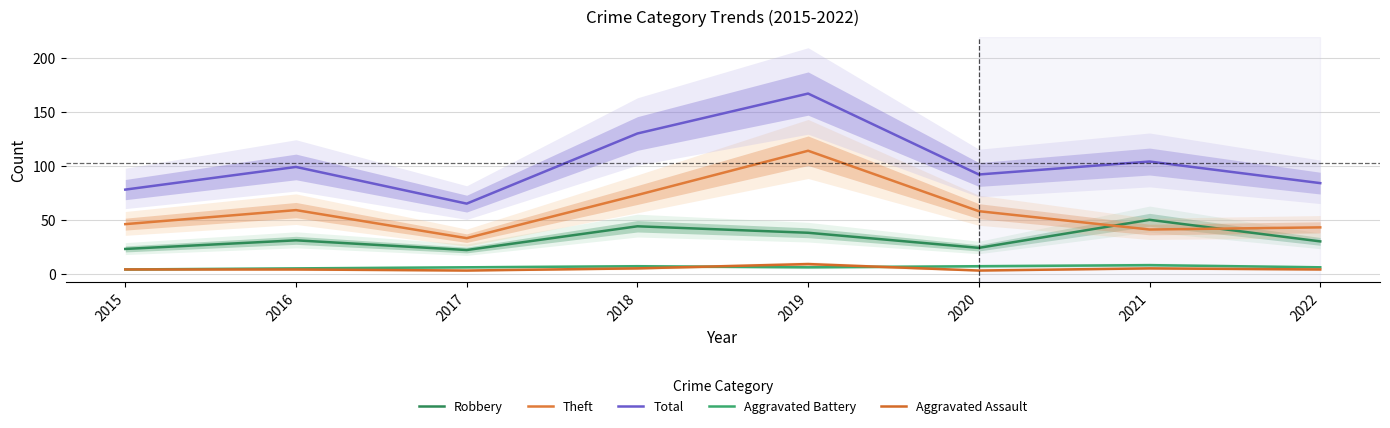

List the labels in order of Robbery value, largest first.

2021, 2018, 2019, 2016, 2022, 2020, 2015, 2017